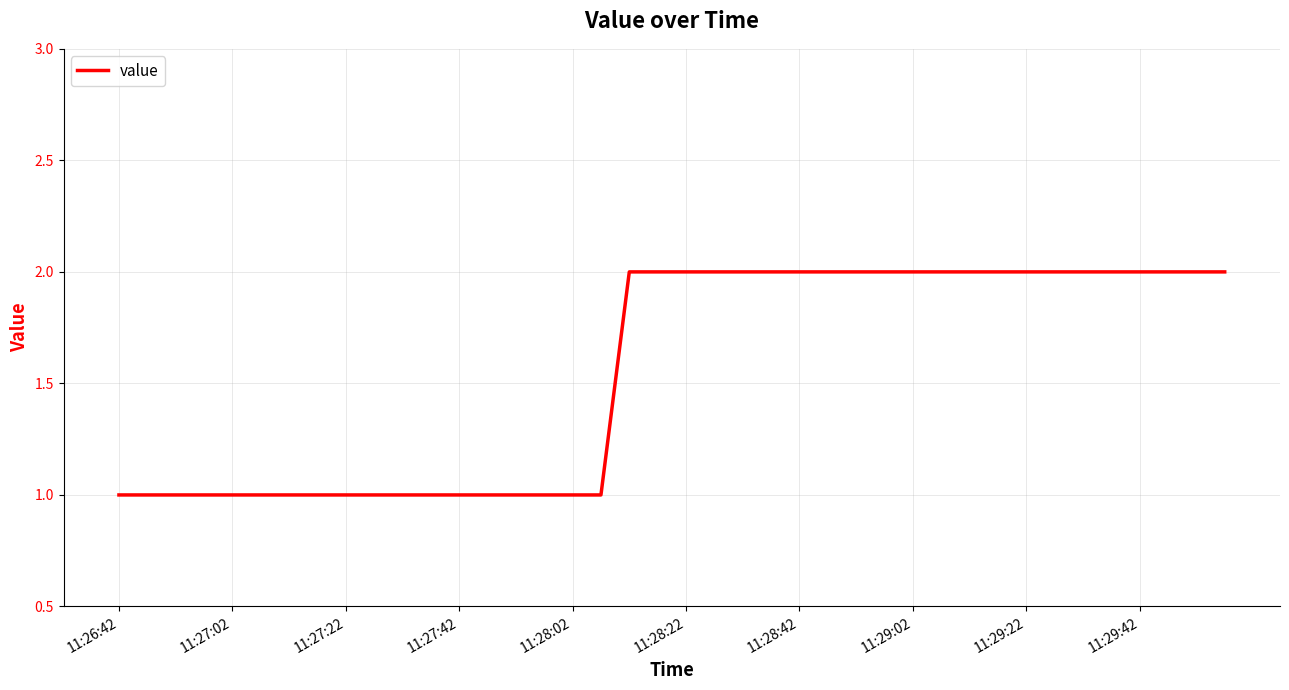

How many lines are shown in the chart?

1